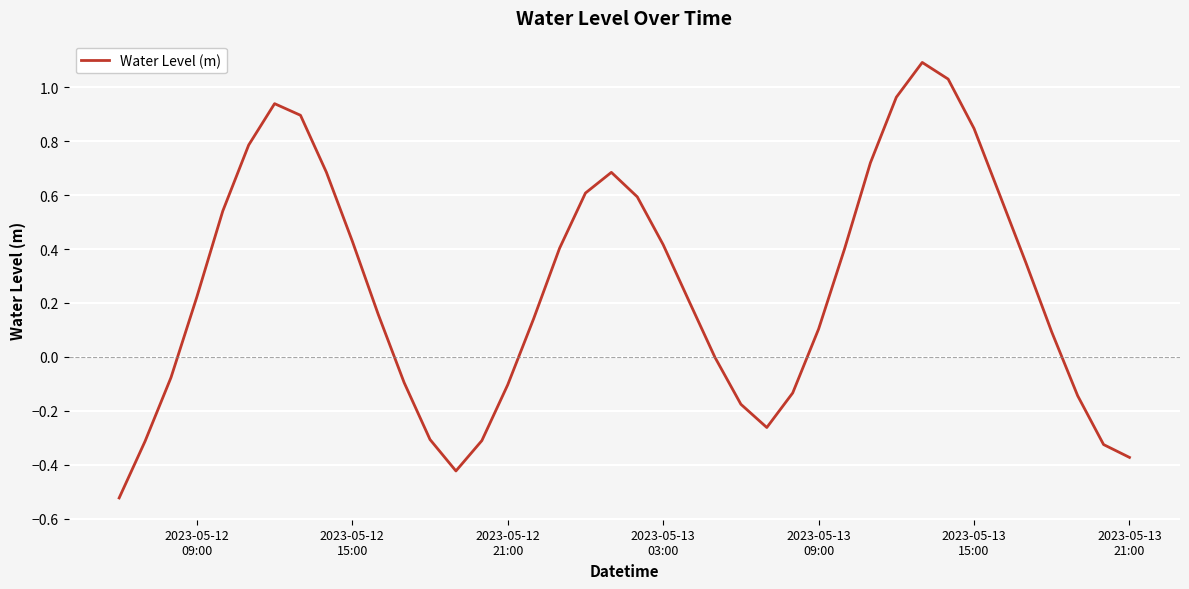

What is the greatest value displayed?

1.1